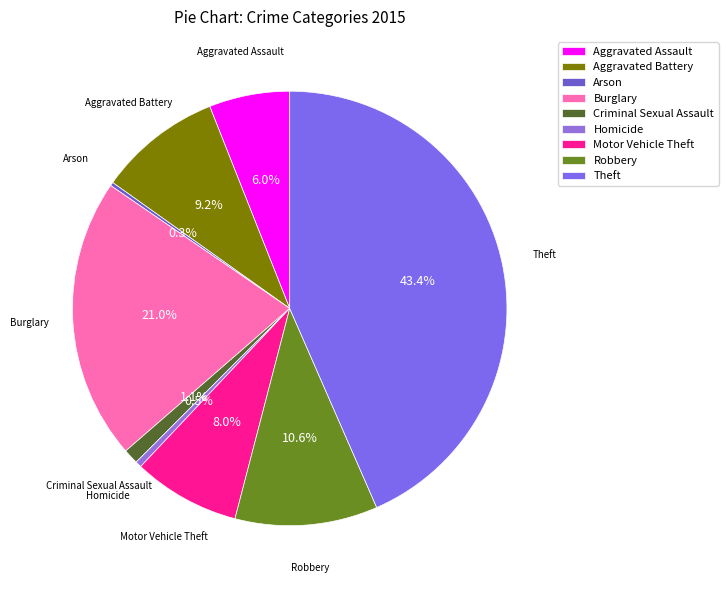

To the nearest percent, what portion does Robbery represent?

11%